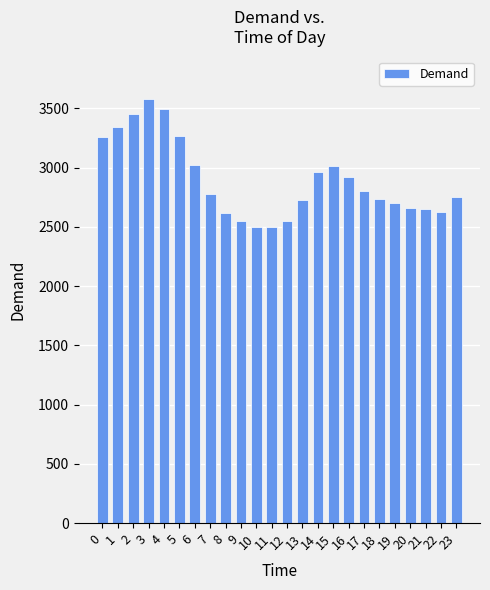

Is it true that the value at 23 is 1687?

False